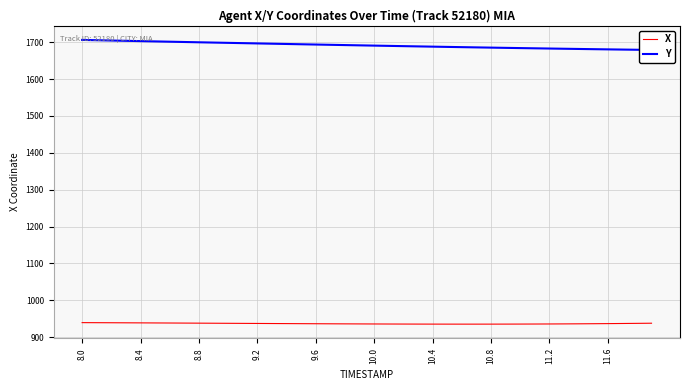

True or false: Y has more than 1 points higher than both neighbors.

False